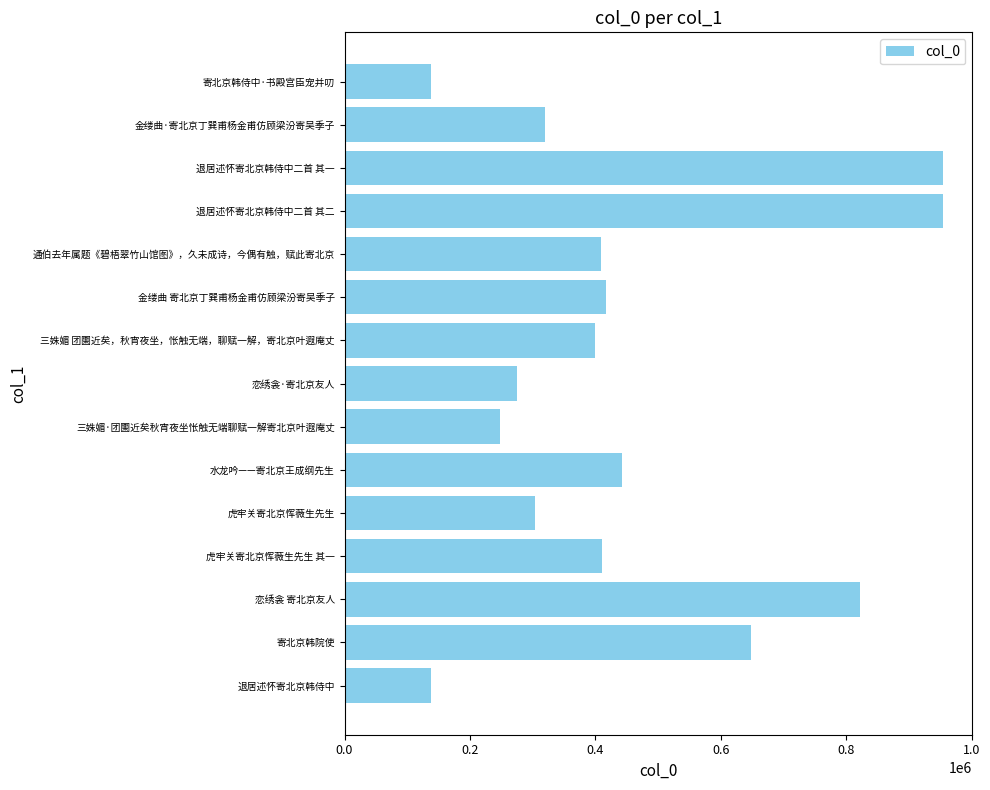

Approximately how many times larger is the value at 恋绣衾 寄北京友人 compared to 寄北京韩院使?

1.3